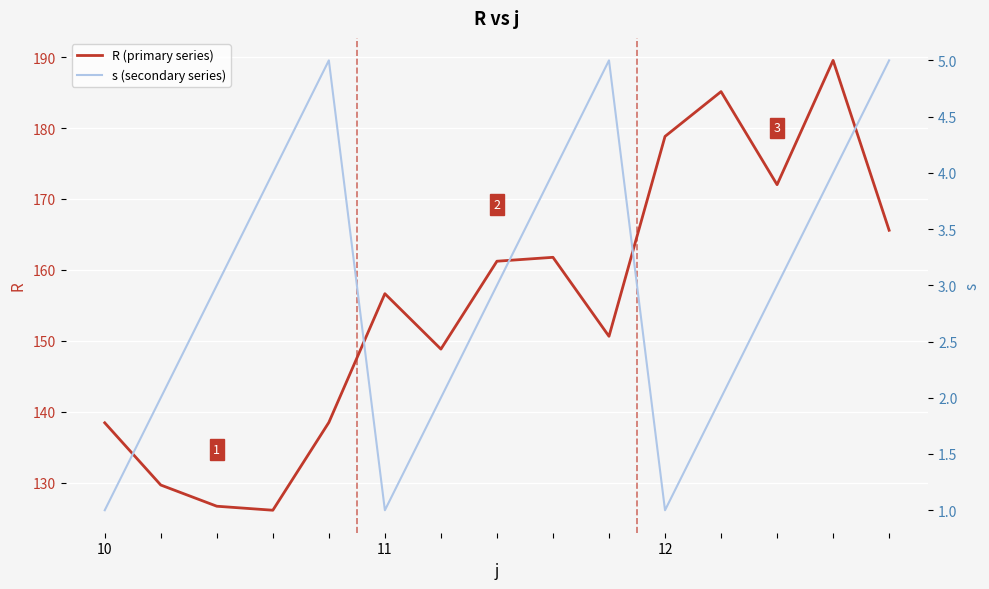

How many lines are shown in the chart?

2